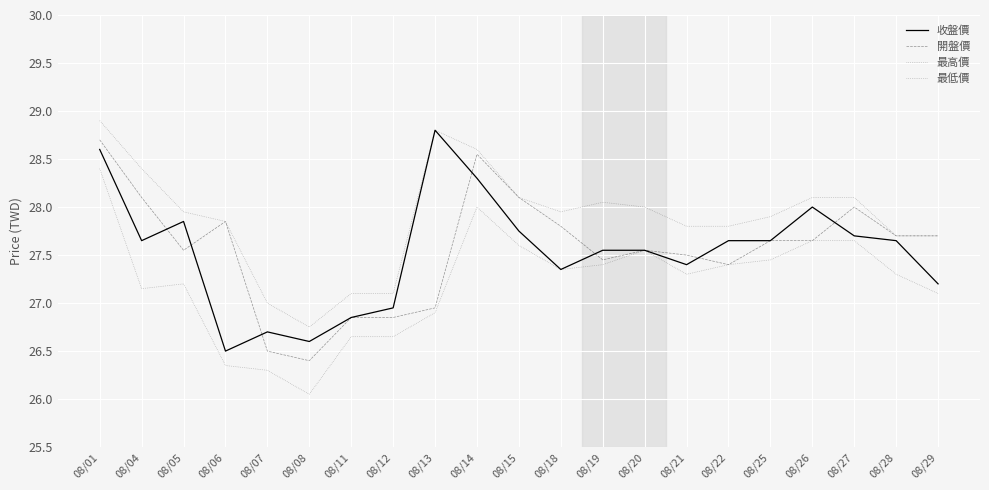

Does the chart have visible grid lines?

Yes